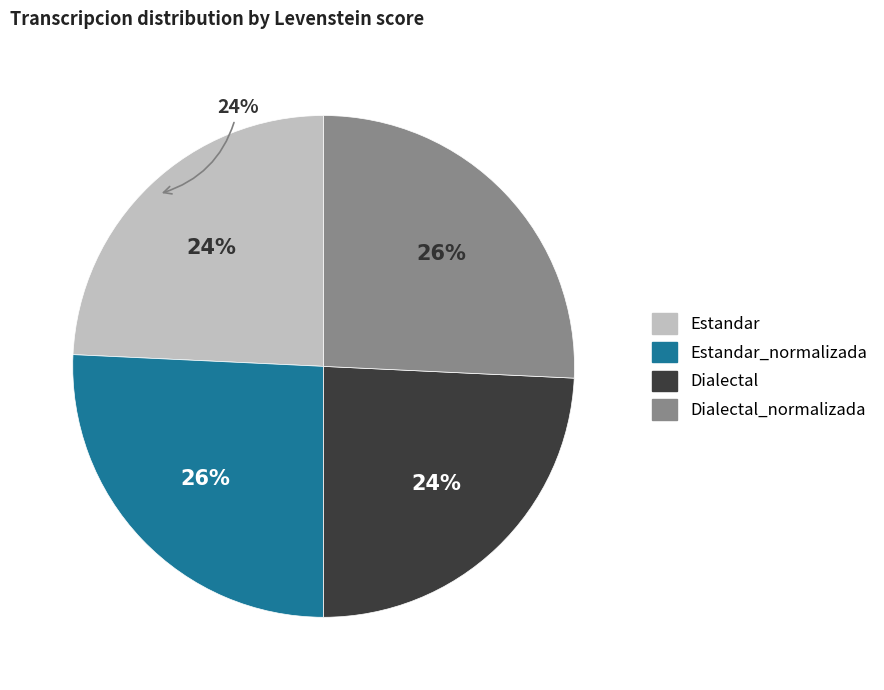

The Dialectal slice represents 24% of the pie. True or false?

True